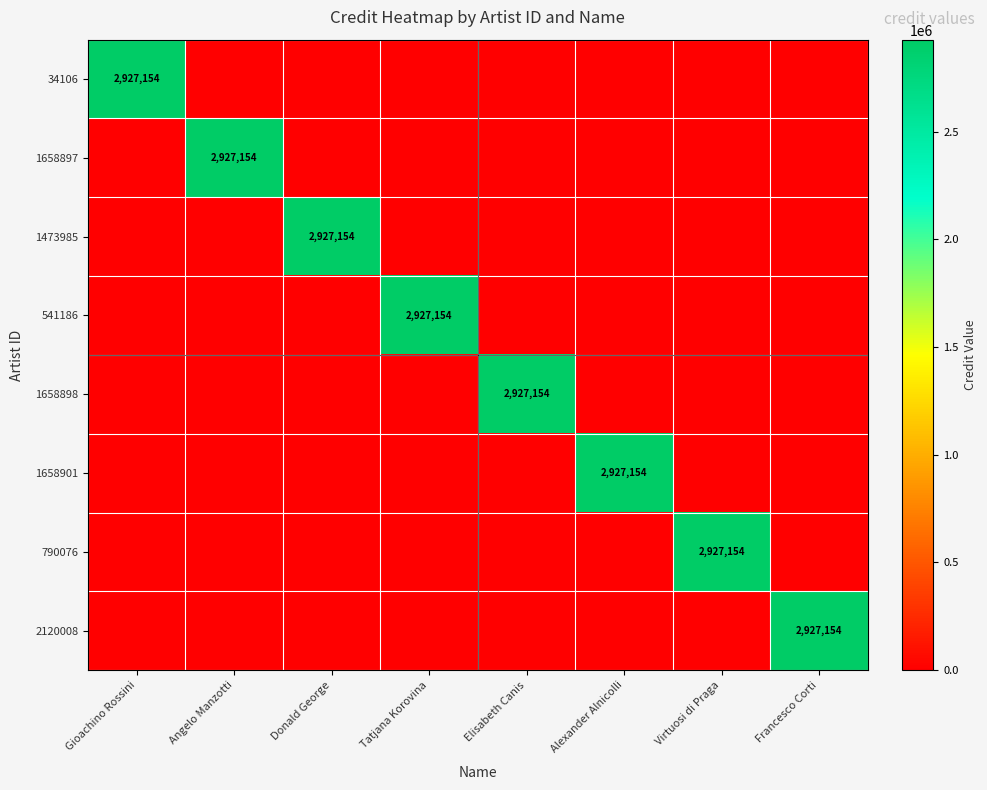

Is it true that 790076 equals 0 at Tatjana Korovina?

True